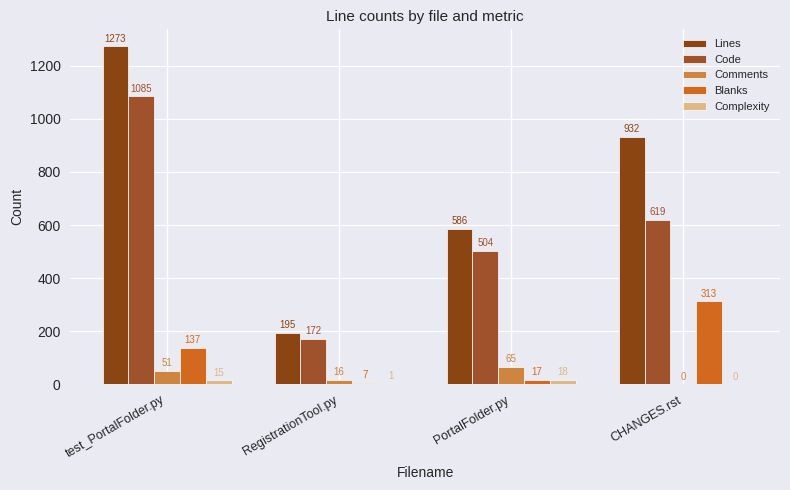

The Code series shows 1655 at test_PortalFolder.py. True or false?

False